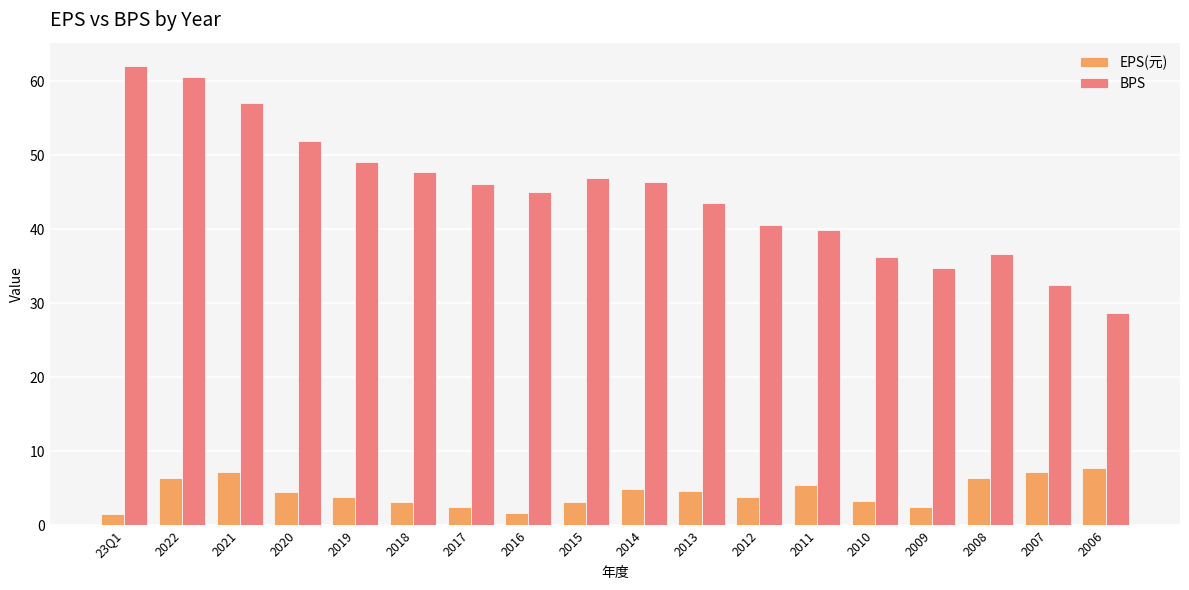

True or false: BPS has a value of 78.3 at 2016.

False